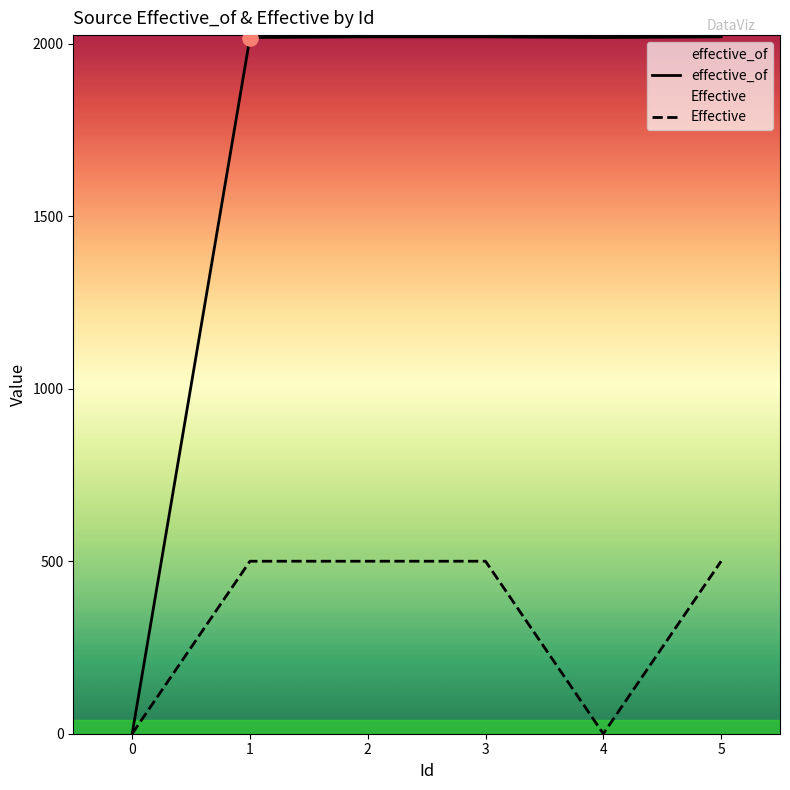

What are all the series names shown in the legend?

effective_of, Effective